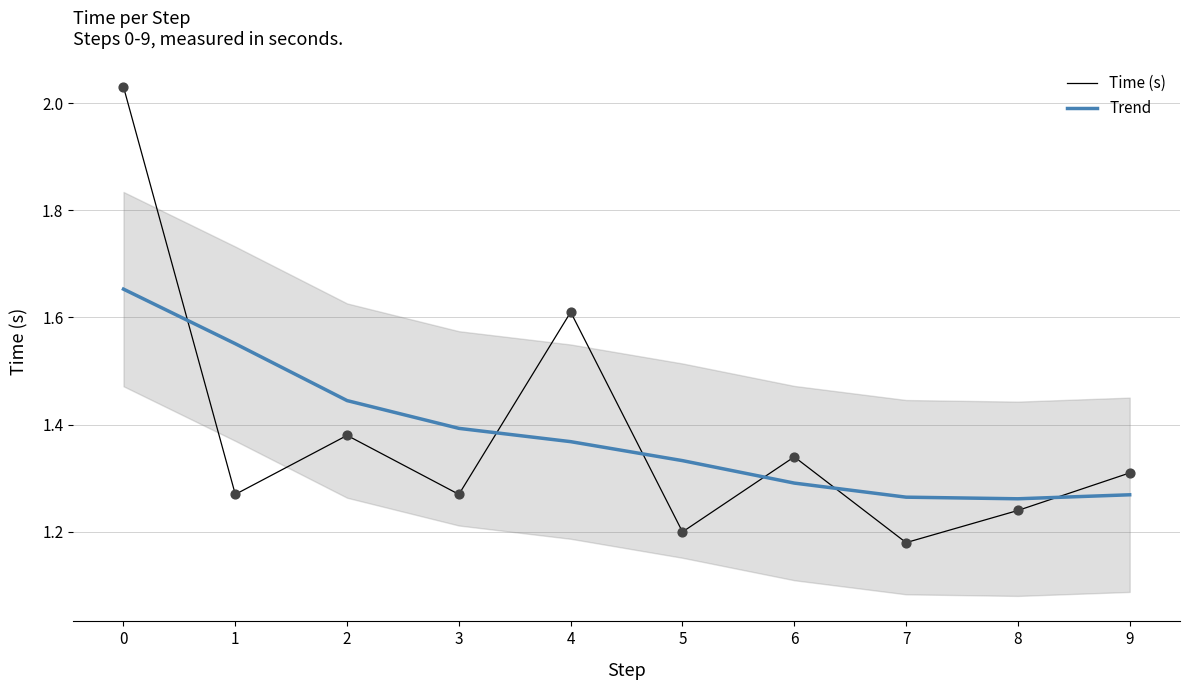

What is the total value across all series at 2?

2.8